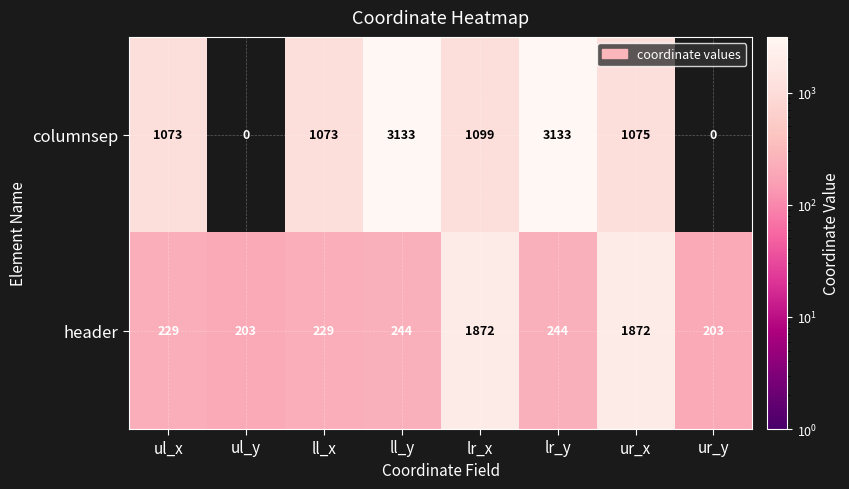

Reading left to right, extract all data points from this chart.

columnsep: ul_x=1073	ul_y=0	ll_x=1073	ll_y=3133	lr_x=1099	lr_y=3133	ur_x=1075	ur_y=0
header: ul_x=229	ul_y=203	ll_x=229	ll_y=244	lr_x=1872	lr_y=244	ur_x=1872	ur_y=203